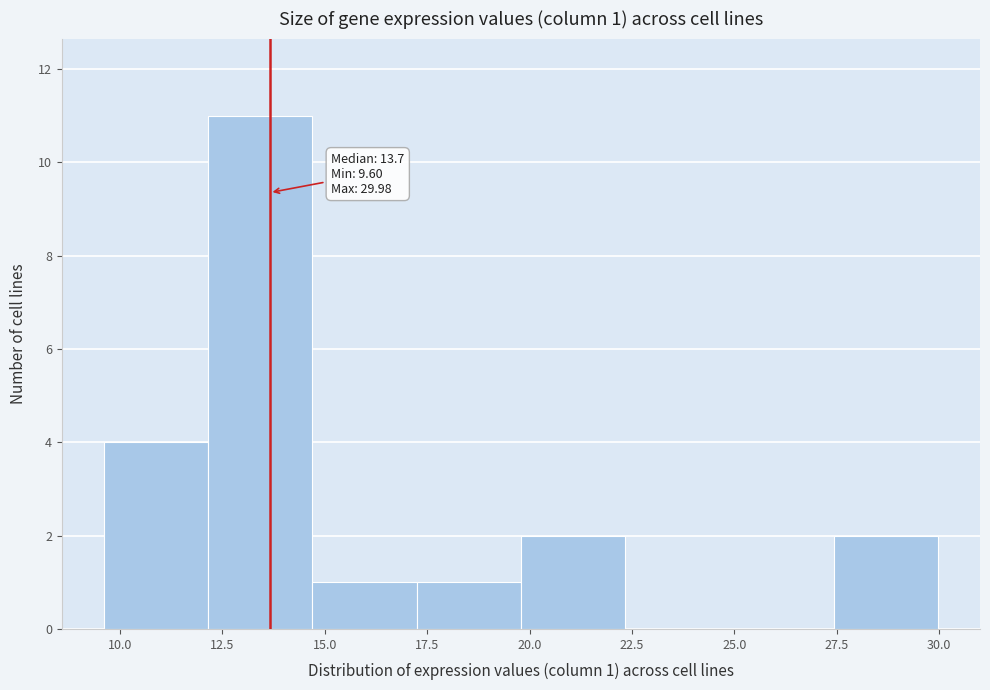

Which range on the x-axis has the tallest bar?

12.0 to 14.5